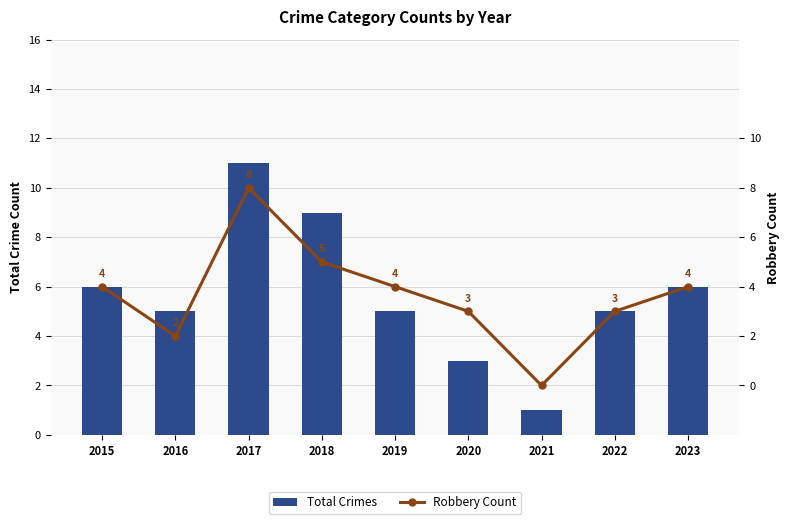

True or false: Total Crimes has a value of 14 at 2018.

False